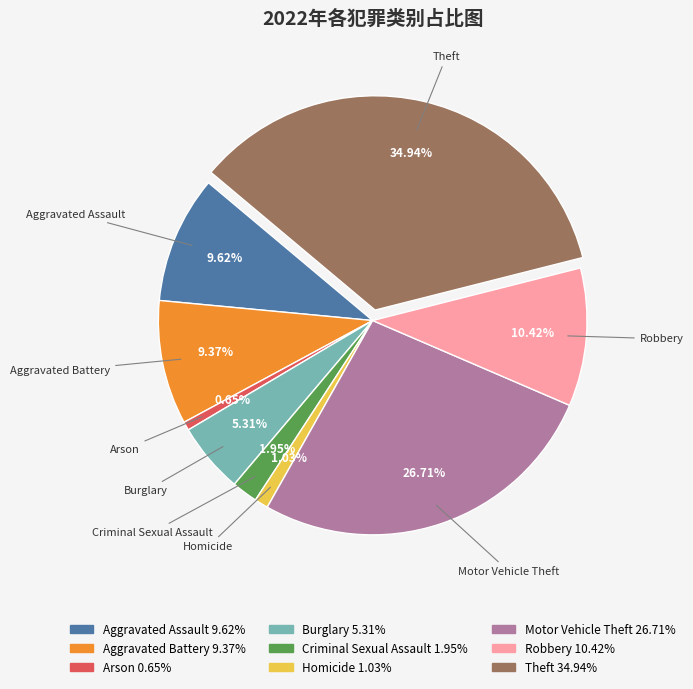

Which slice is the largest?

Theft